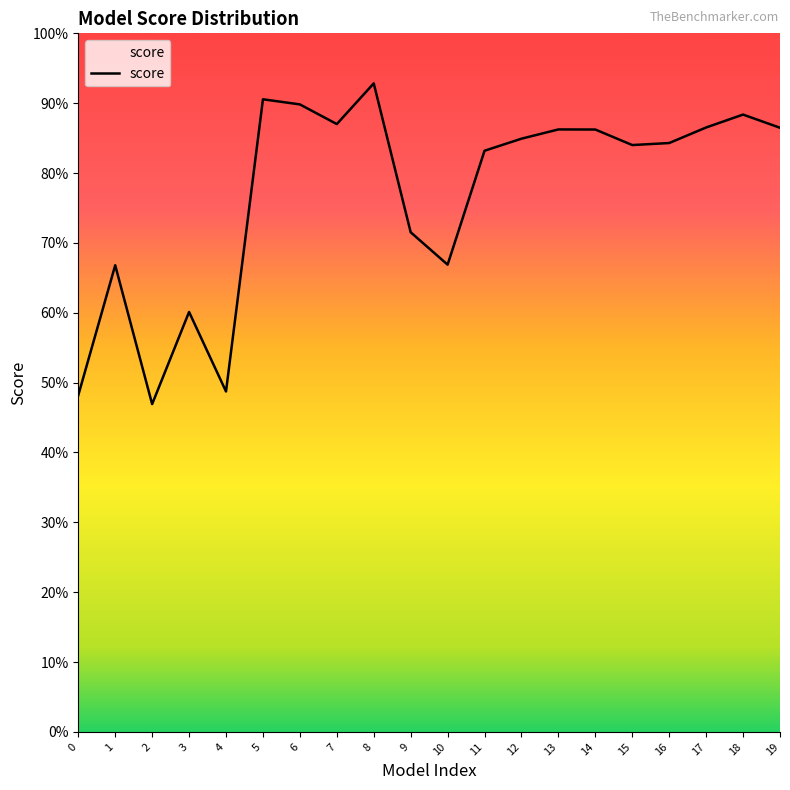

True or false: there are more than 0 points higher than both neighbors.

True